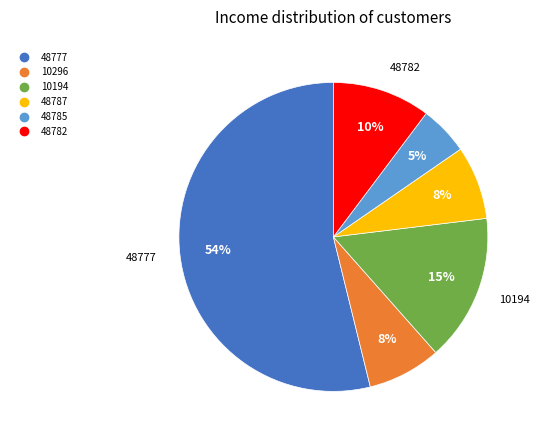

To the nearest percent, what portion does 10296 represent?

8%